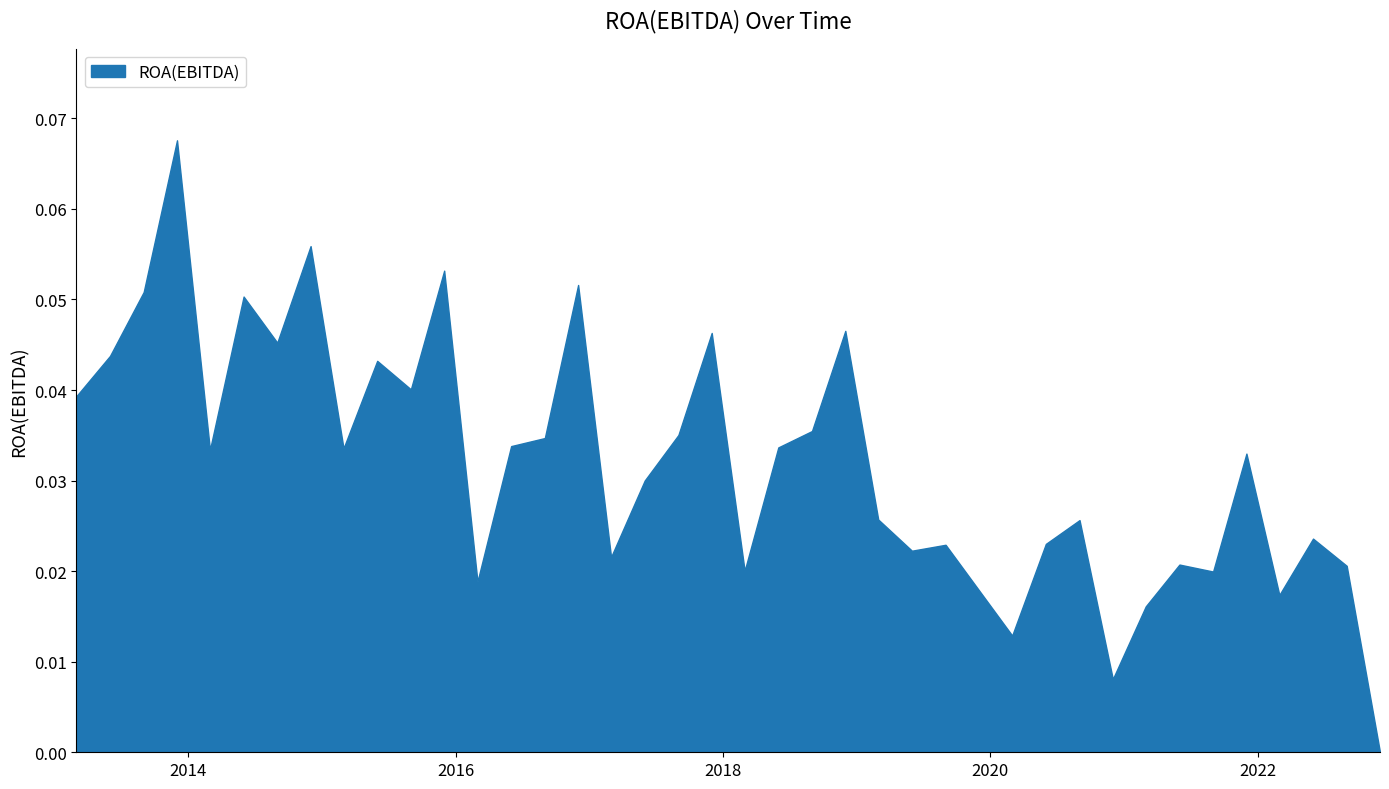

How many data points are above 0?

39